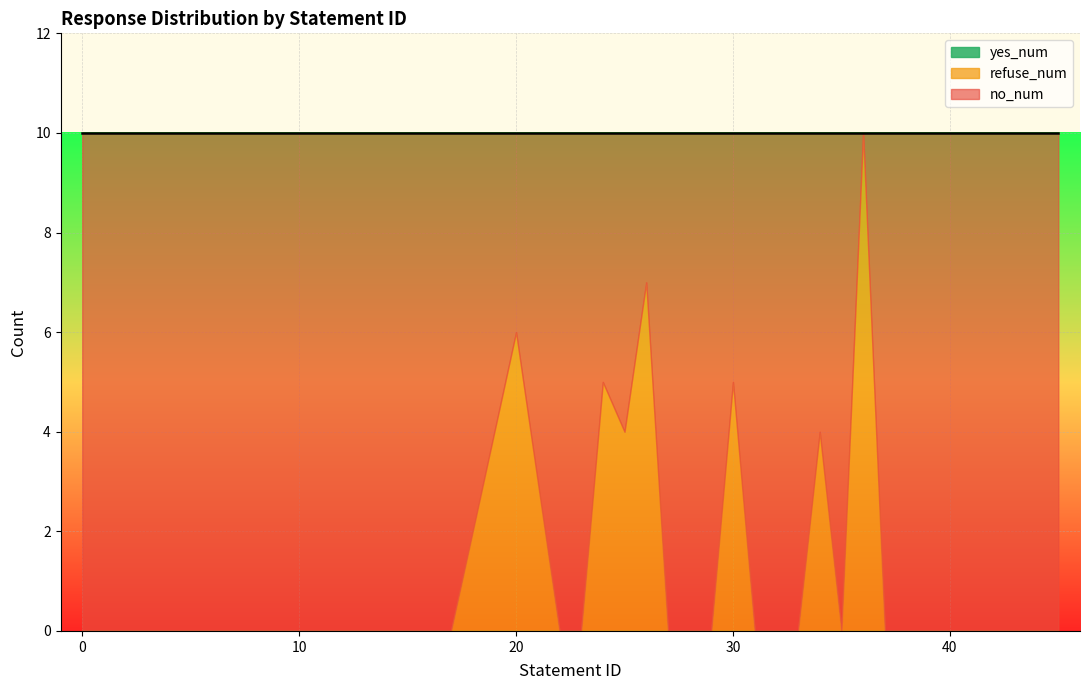

What is the total value across all series at 32?

10